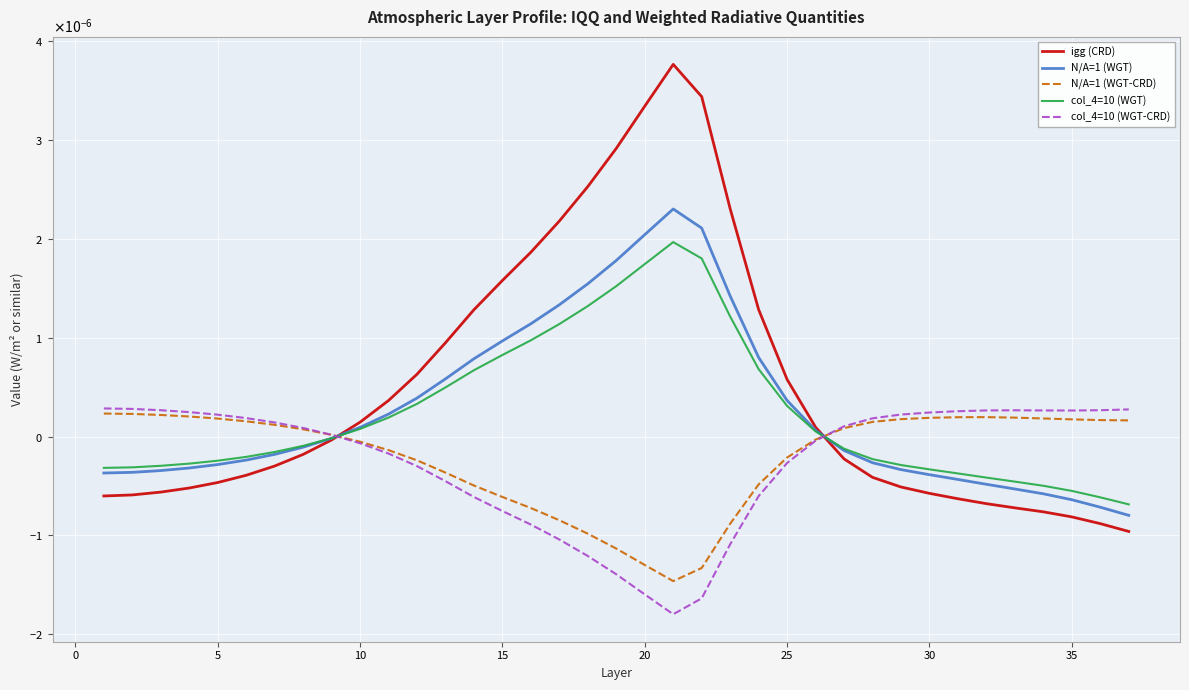

What are all the series names shown in the legend?

igg (CRD), N/A=1 (WGT), N/A=1 (WGT-CRD), col_4=10 (WGT), col_4=10 (WGT-CRD)